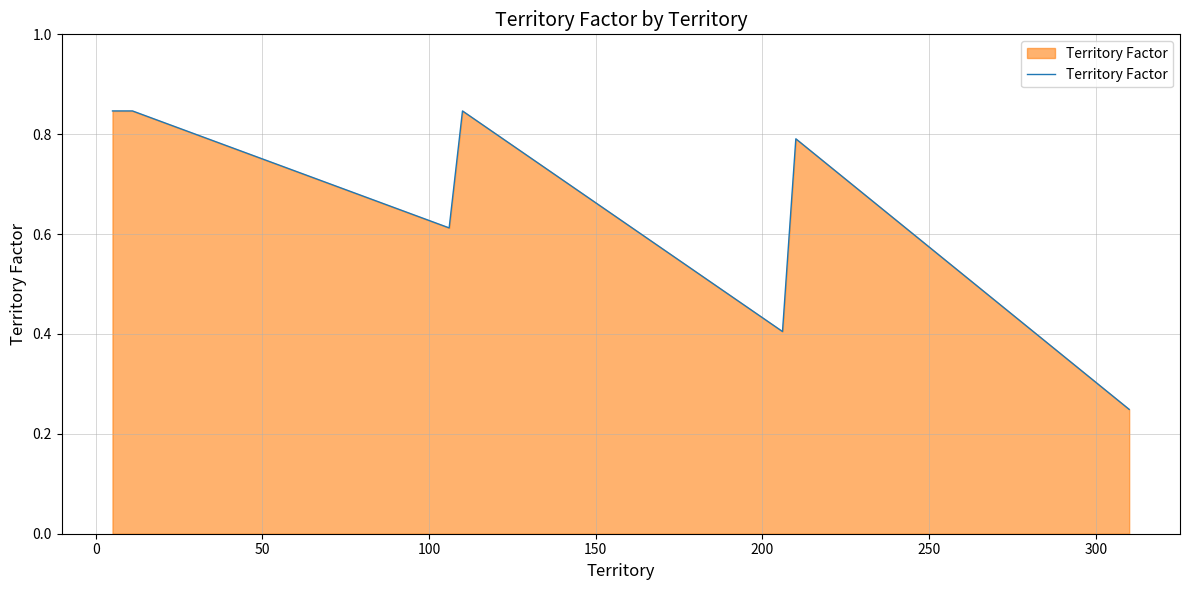

Does the chart display data point markers on the line(s)?

No